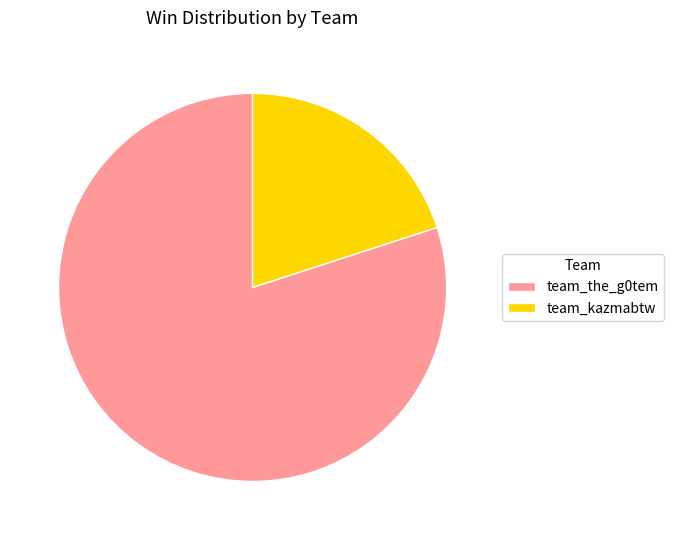

How many slices are in this pie chart?

2